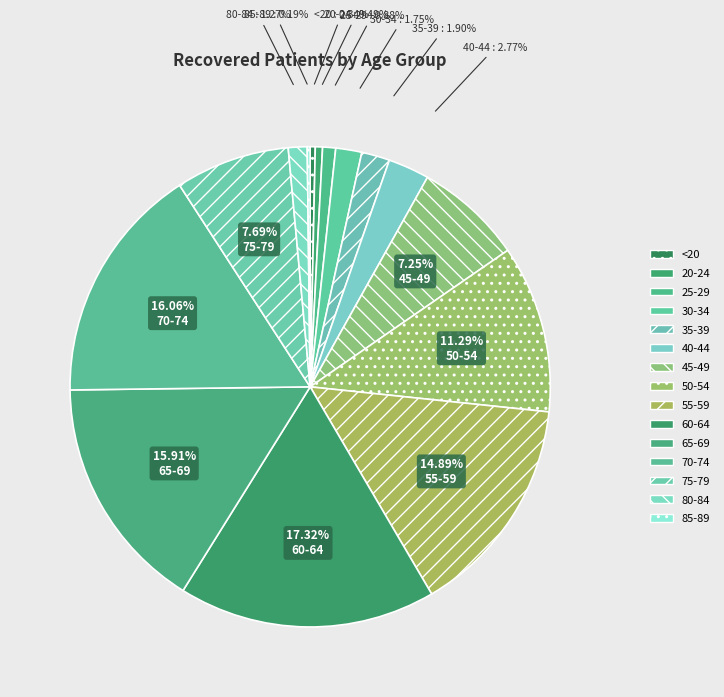

How many segments does this pie chart have?

15